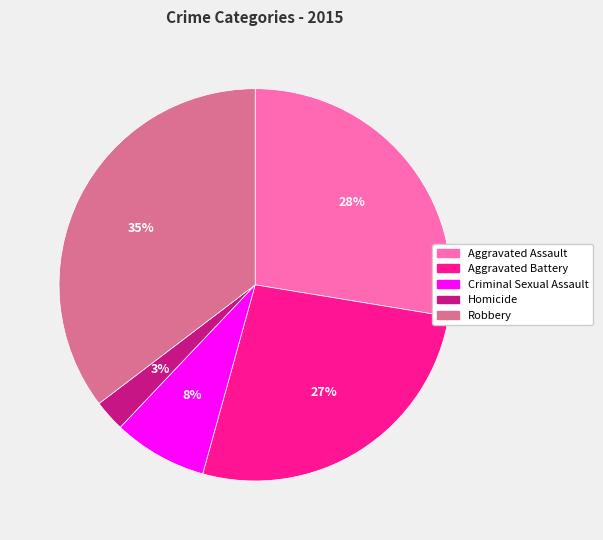

The Aggravated Assault slice represents 28% of the pie. True or false?

True